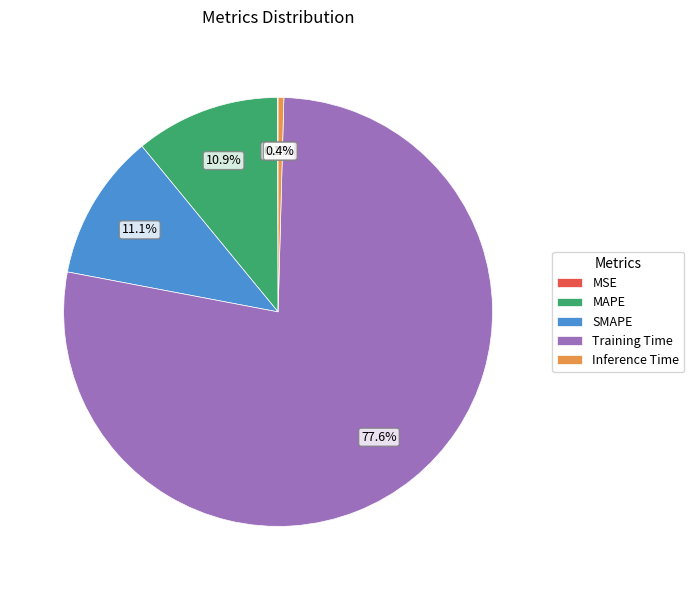

What is the largest slice in the pie chart?

Training Time